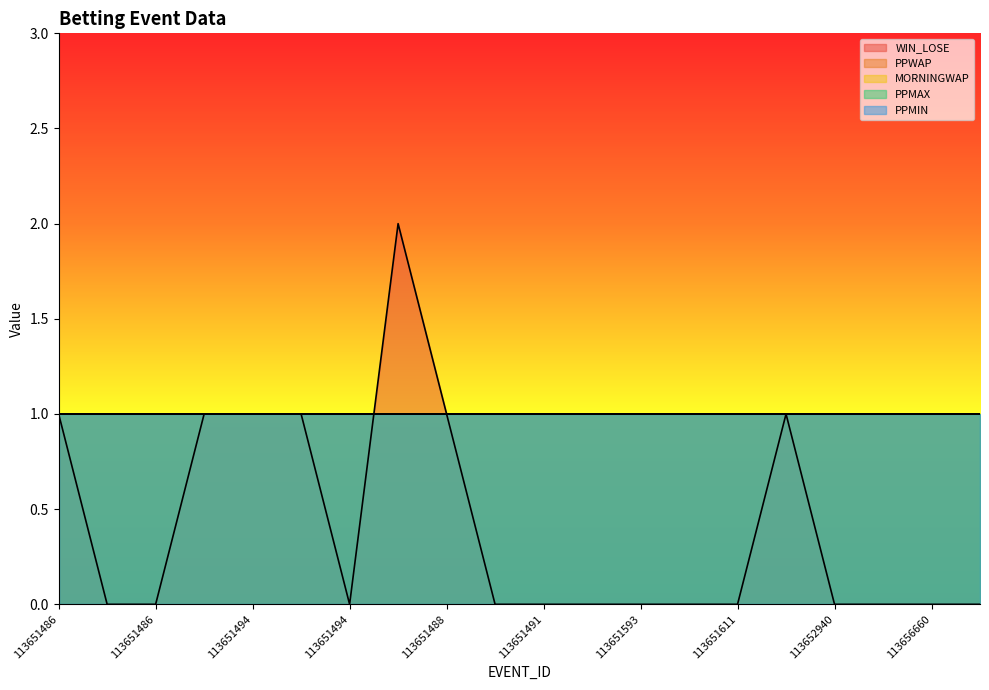

What is the difference between the WIN_LOSE values at 113651611 and 113651486?

1